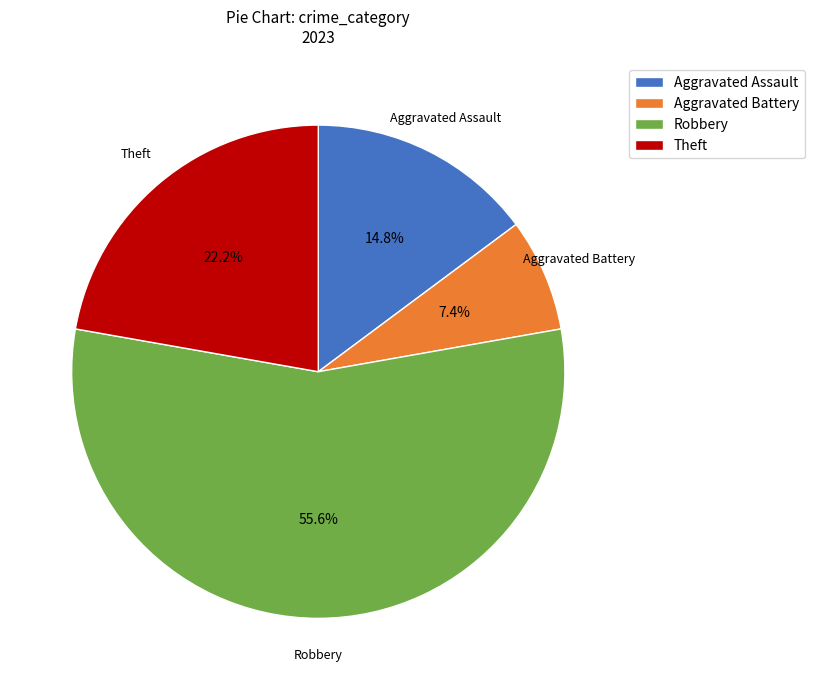

Count the number of slices in the pie.

4